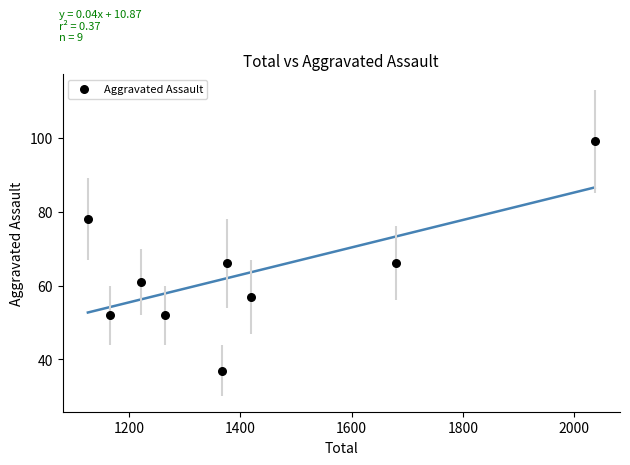

What is the average X value?

1406